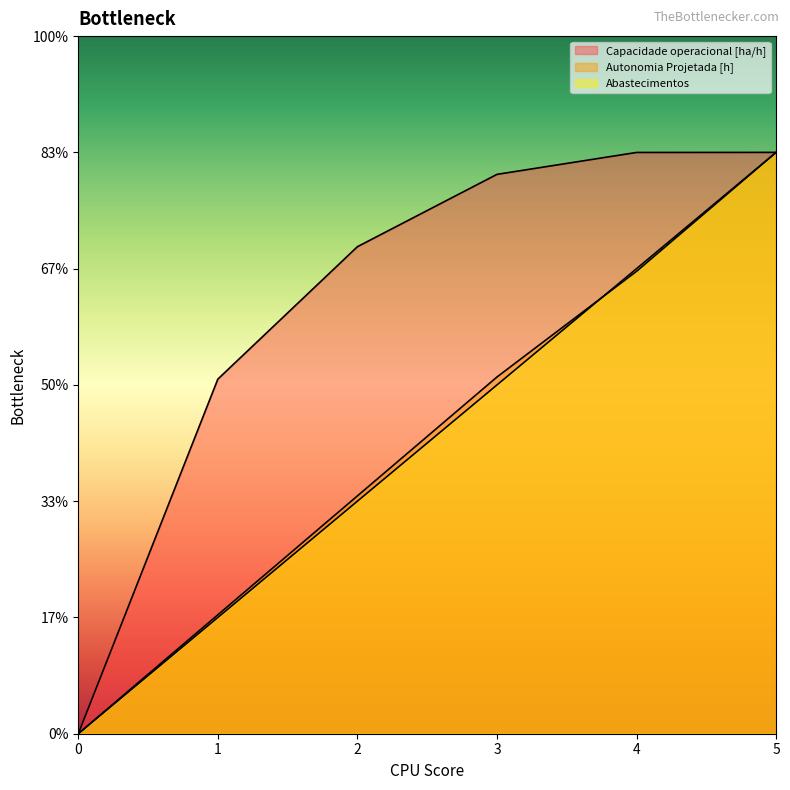

Which series has the largest total across all categories?

Capacidade operacional [ha/h]